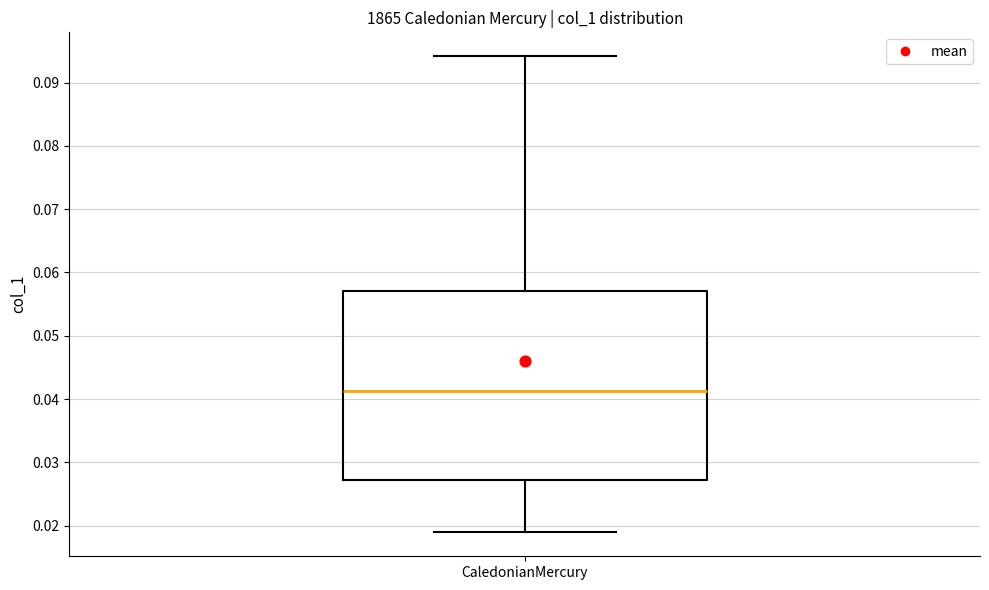

Where does the lower whisker of the box for CaledonianMercury end on the y-axis? The values are not printed on the chart, so give them approximately, as read against the axis.

0.019